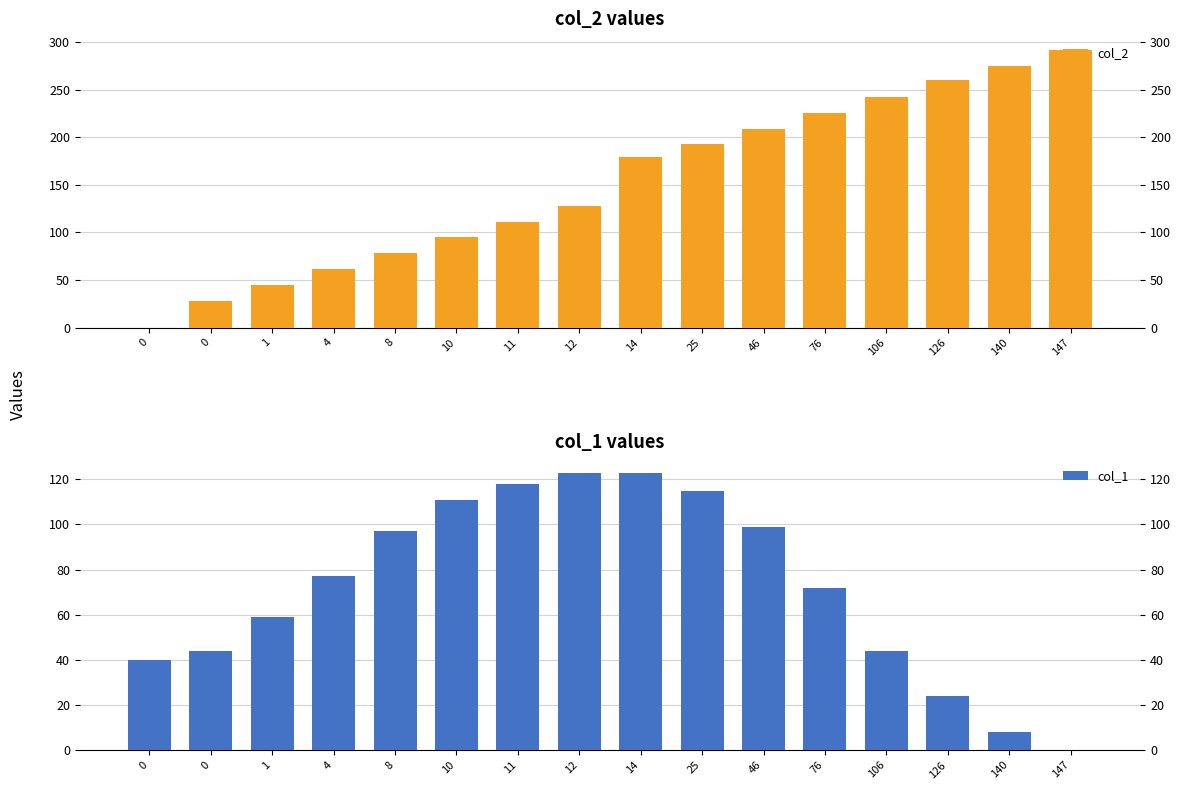

Reading left to right, what are all the values shown in this chart?

col_2: 0=0	0=28	1=45	4=62	8=78	10=95	11=111	12=128	14=179	25=193	46=209	76=226	106=243	126=260	140=275	147=292
col_1: 0=40	0=44	1=59	4=77	8=97	10=111	11=118	12=123	14=123	25=115	46=99	76=72	106=44	126=24	140=8	147=0